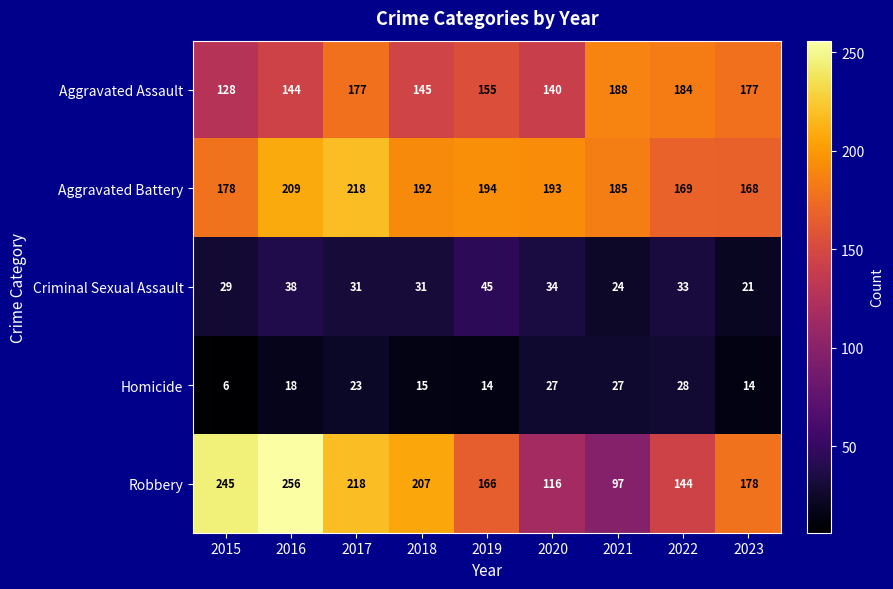

What is the spread (max minus min) of values at 2022?

156